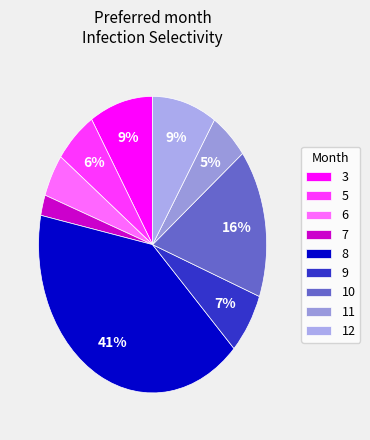

What is the smallest slice in the pie chart?

7